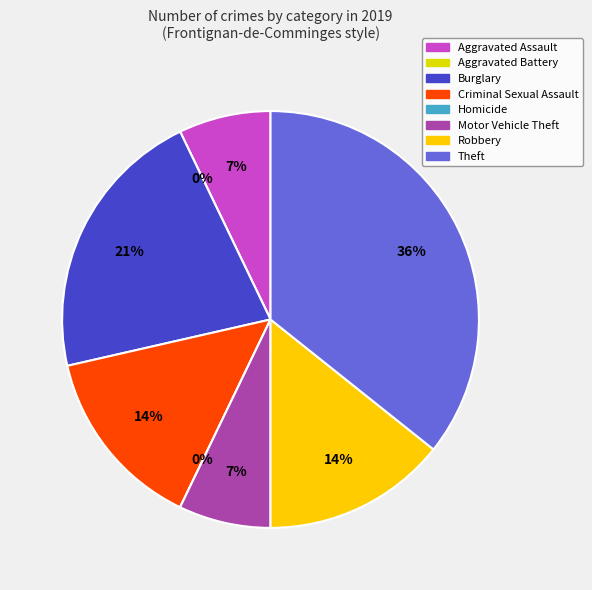

Do Aggravated Assault and Theft together represent more than half of the pie?

No